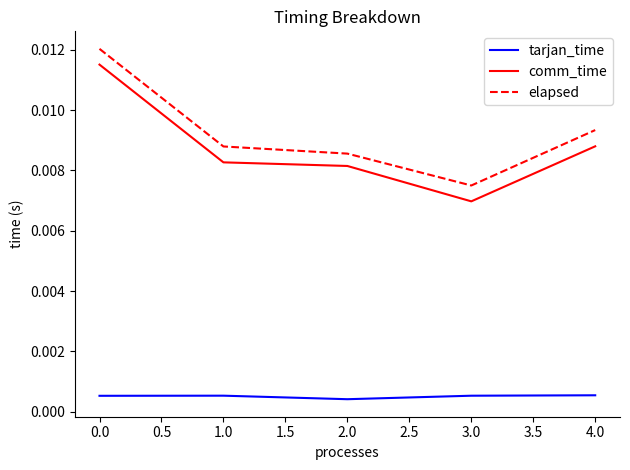

Does the chart have visible grid lines?

No